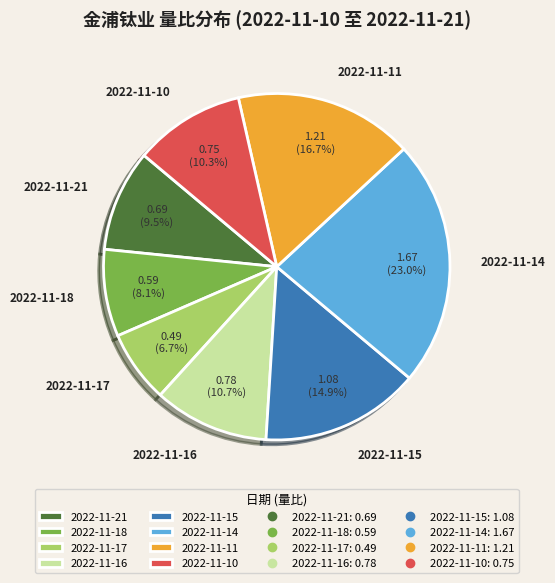

Does any single category account for the majority?

No